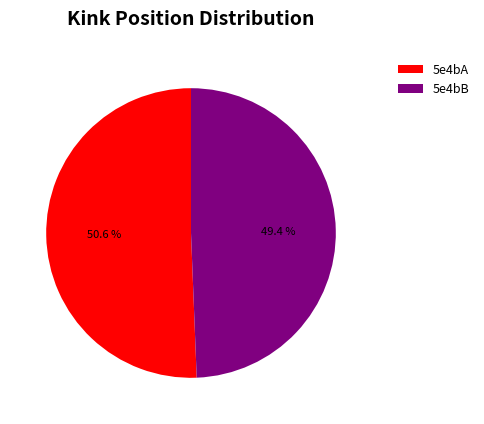

Combined, what portion of the pie is 5e4bB and 5e4bA?

100.0%